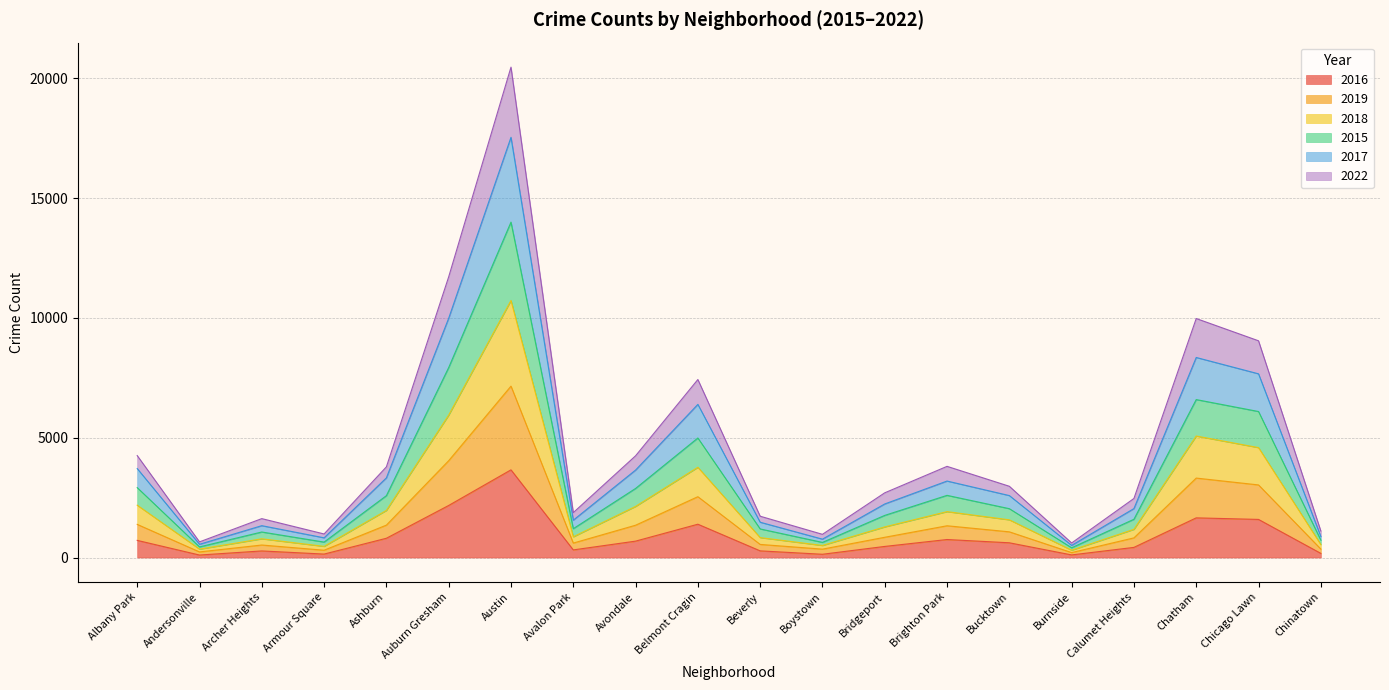

What is the total value across all series at Chatham?

9972